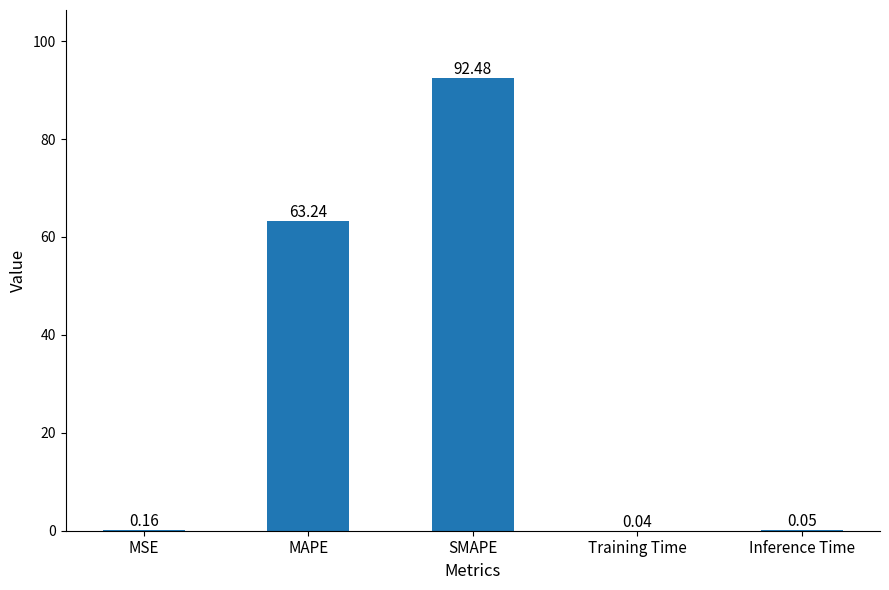

What is the average value?

31.2